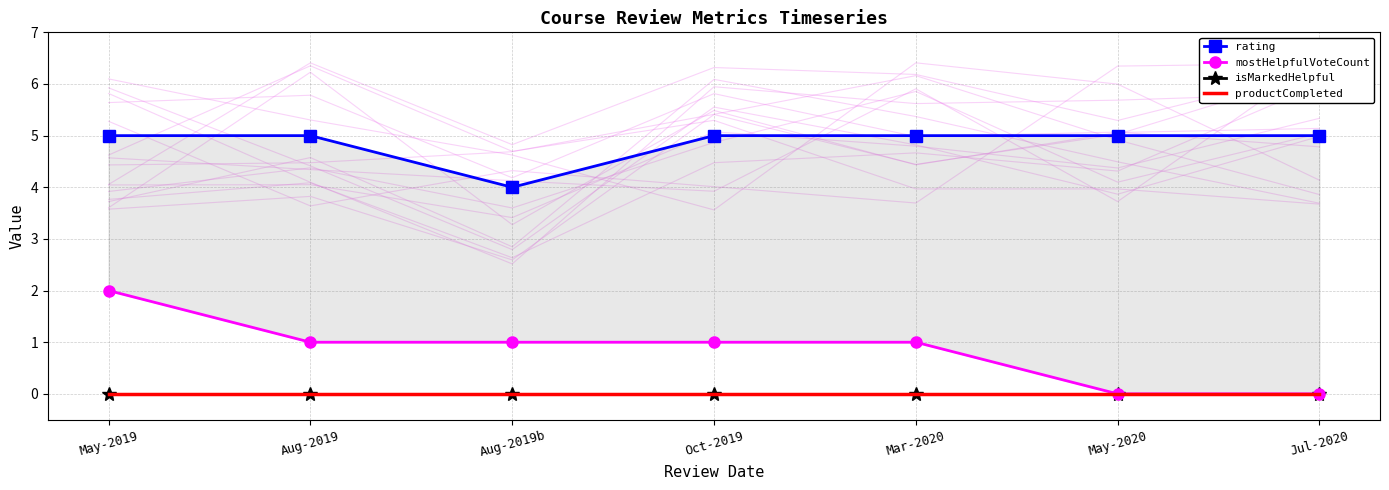

True or false: isMarkedHelpful and mostHelpfulVoteCount cross at least once.

False